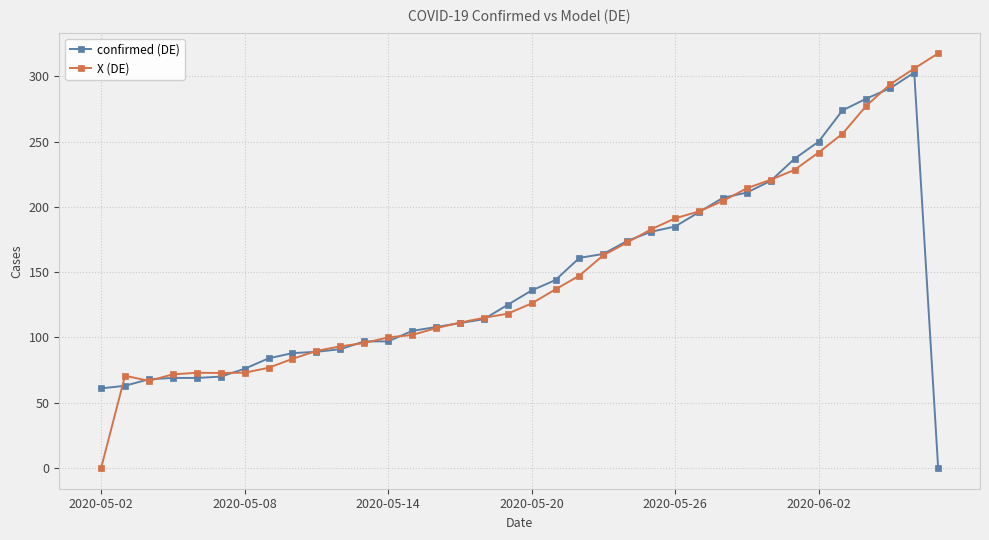

Does the chart display data point markers on the line(s)?

Yes